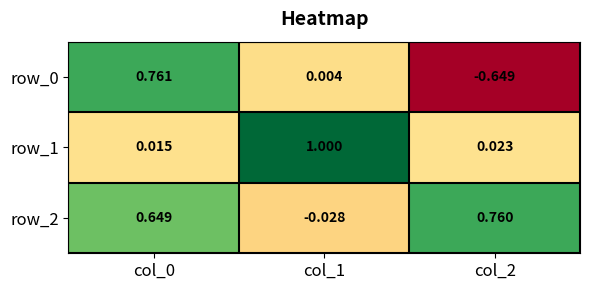

How many series are shown in this chart?

3